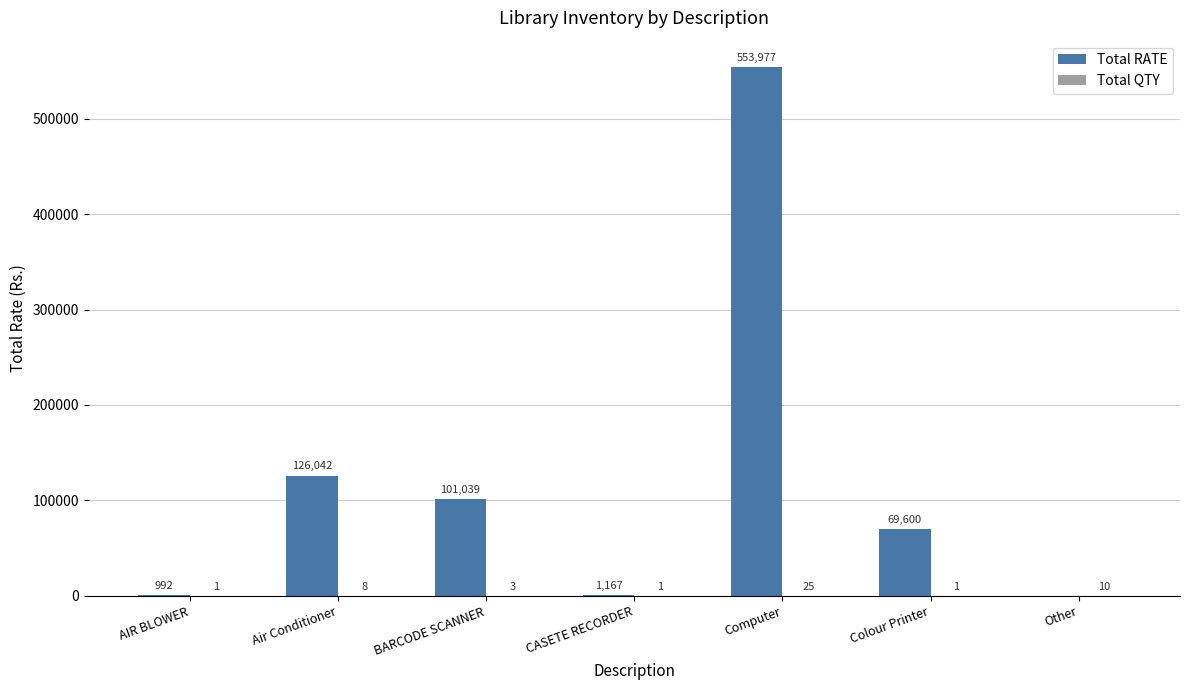

What is the total value across all series at Colour Printer?

69601